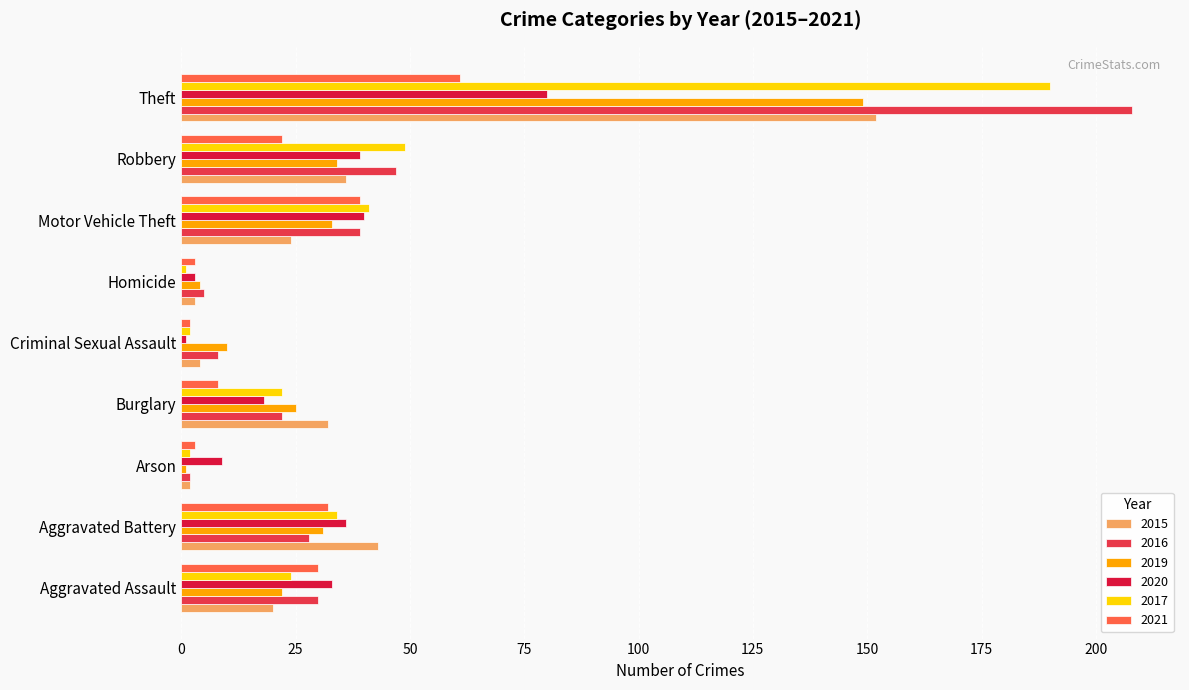

At how many categories does at least one series exceed 172?

1